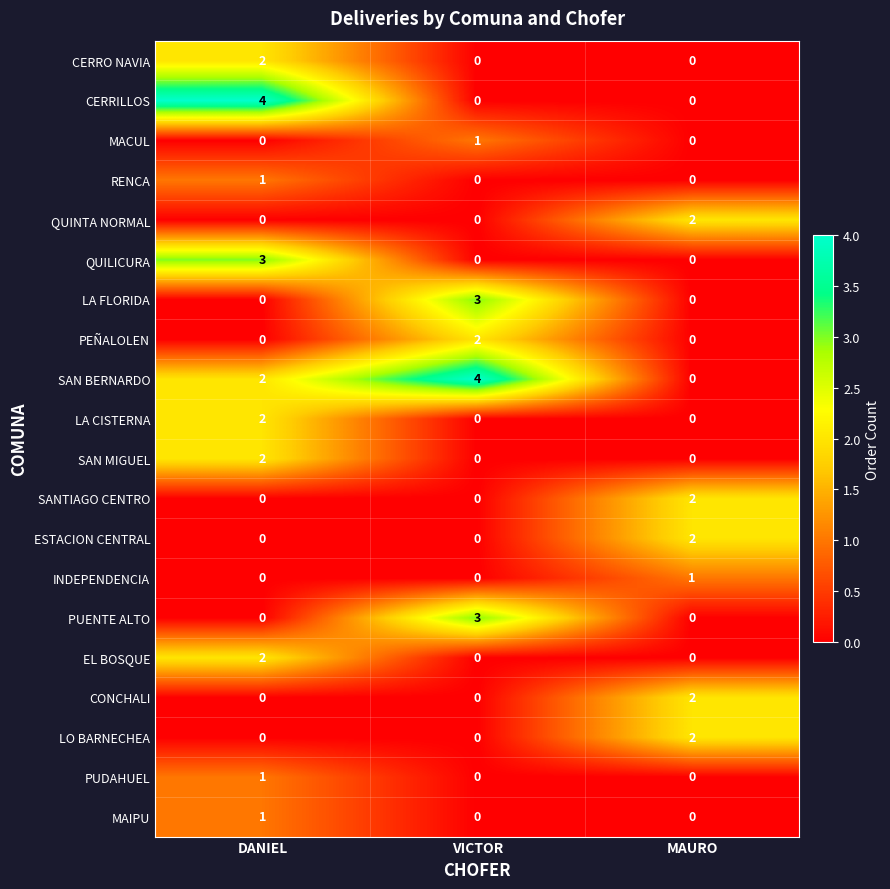

What is the difference between the highest and lowest values at VICTOR?

4